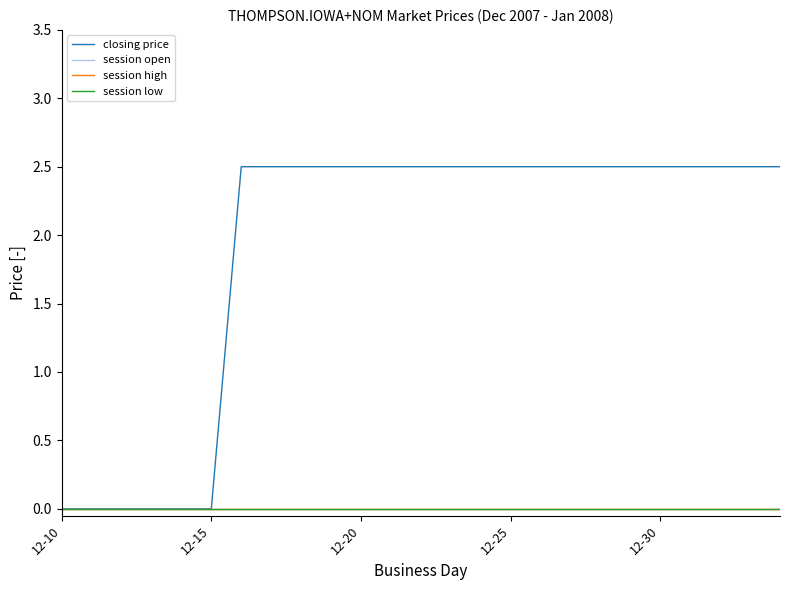

Which label corresponds to the smallest value in the chart?

12-10